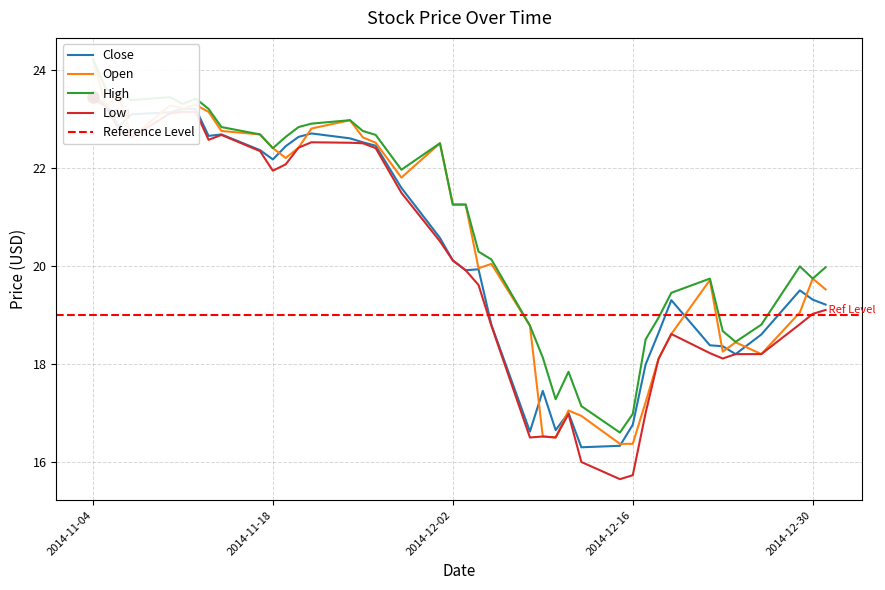

How many interior local valleys does the Open series have?

9